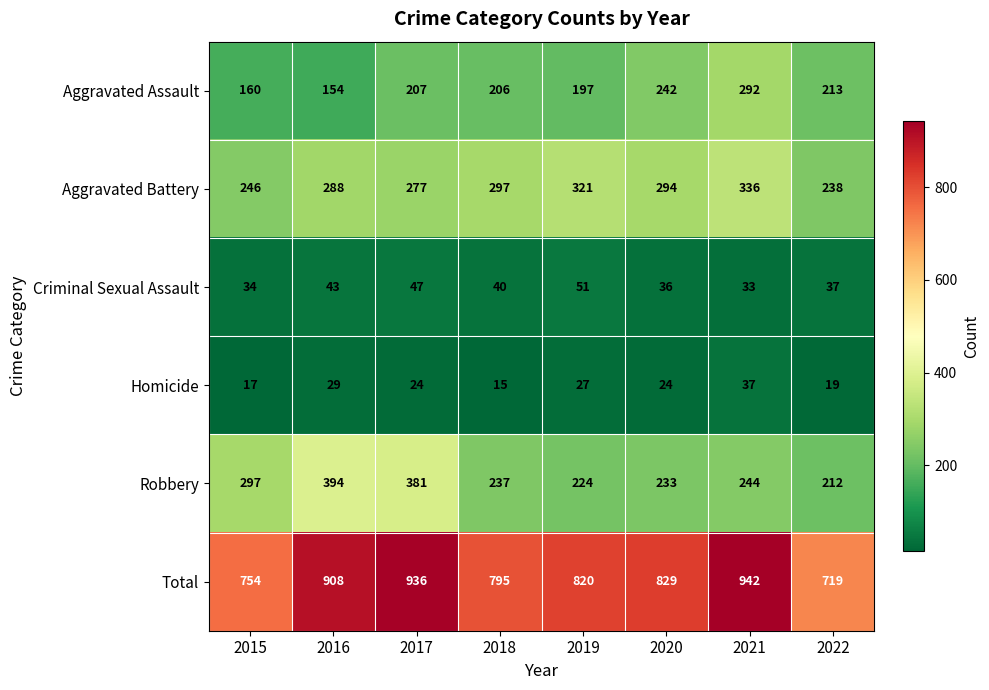

Which series changed the most between 2019 and 2022?

Total